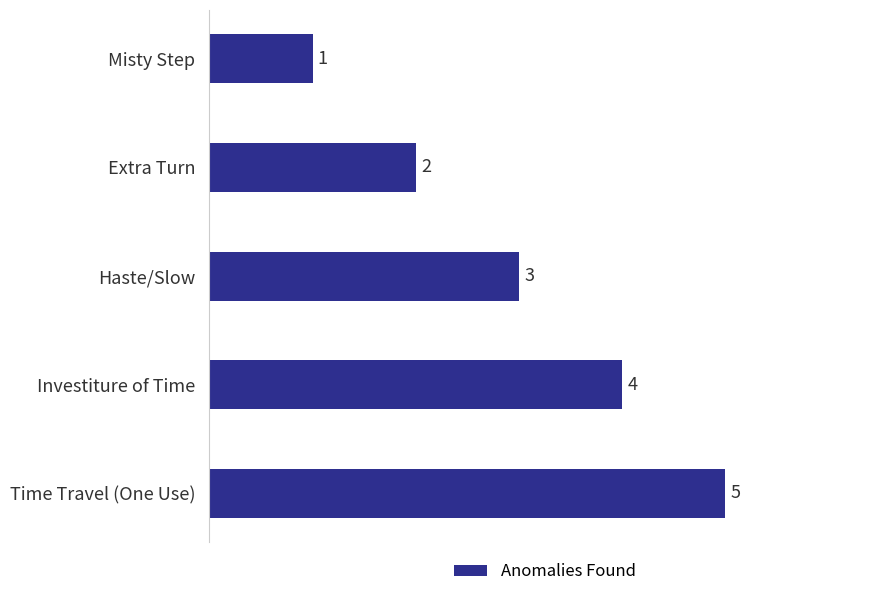

Between Investiture of Time and Time Travel (One Use), which is larger?

Time Travel (One Use)